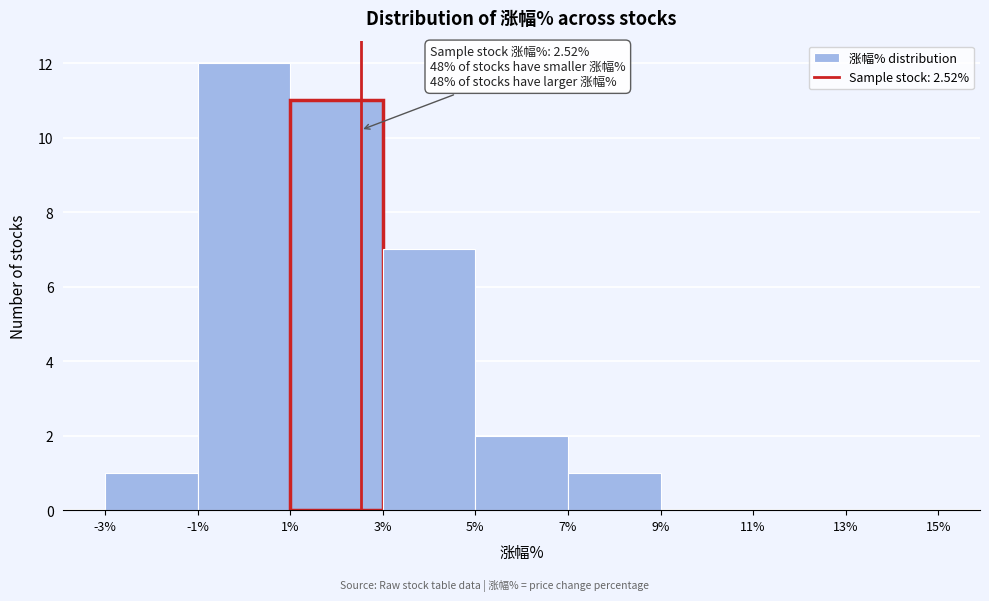

Over which range of the x-axis is the bar tallest?

-1% to 1%